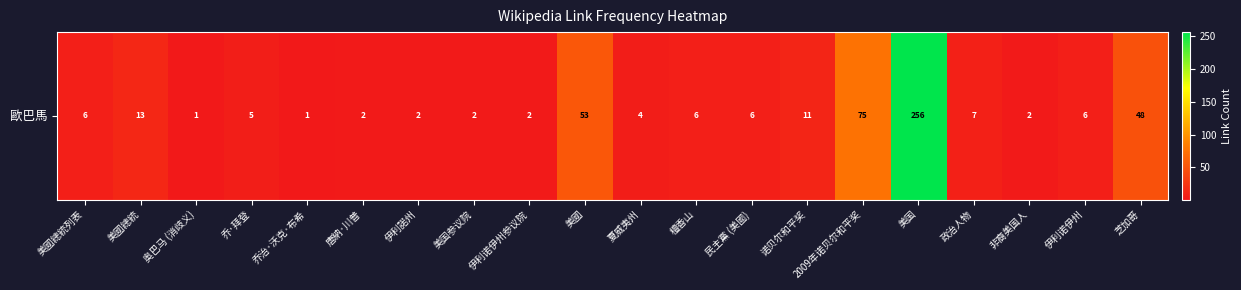

List the labels in order of value, largest first.

美国, 2009年诺贝尔和平奖, 美國, 芝加哥, 美國總統, 诺贝尔和平奖, 政治人物, 美國總統列表, 檀香山, 民主黨 (美國), 伊利诺伊州, 乔·拜登, 夏威夷州, 唐納·川普, 伊利諾州, 美国参议院, 伊利诺伊州参议院, 非裔美国人, 奥巴马 (消歧义), 乔治·沃克·布希